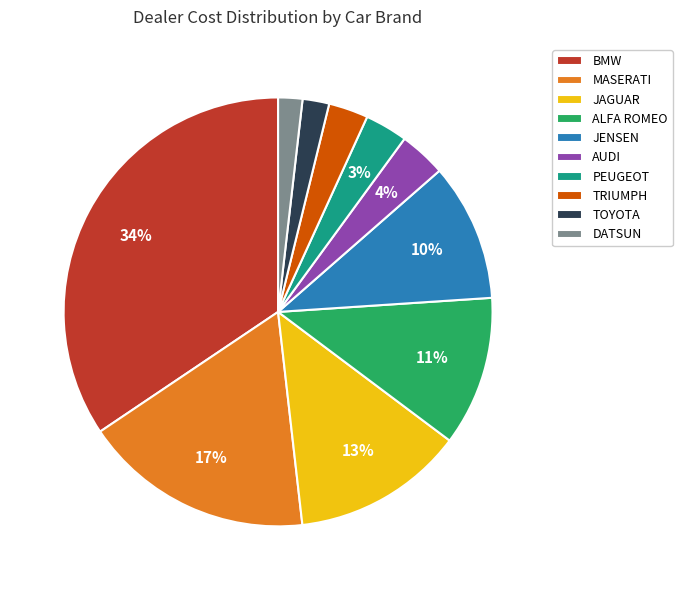

The DATSUN slice represents 10% of the pie. True or false?

False